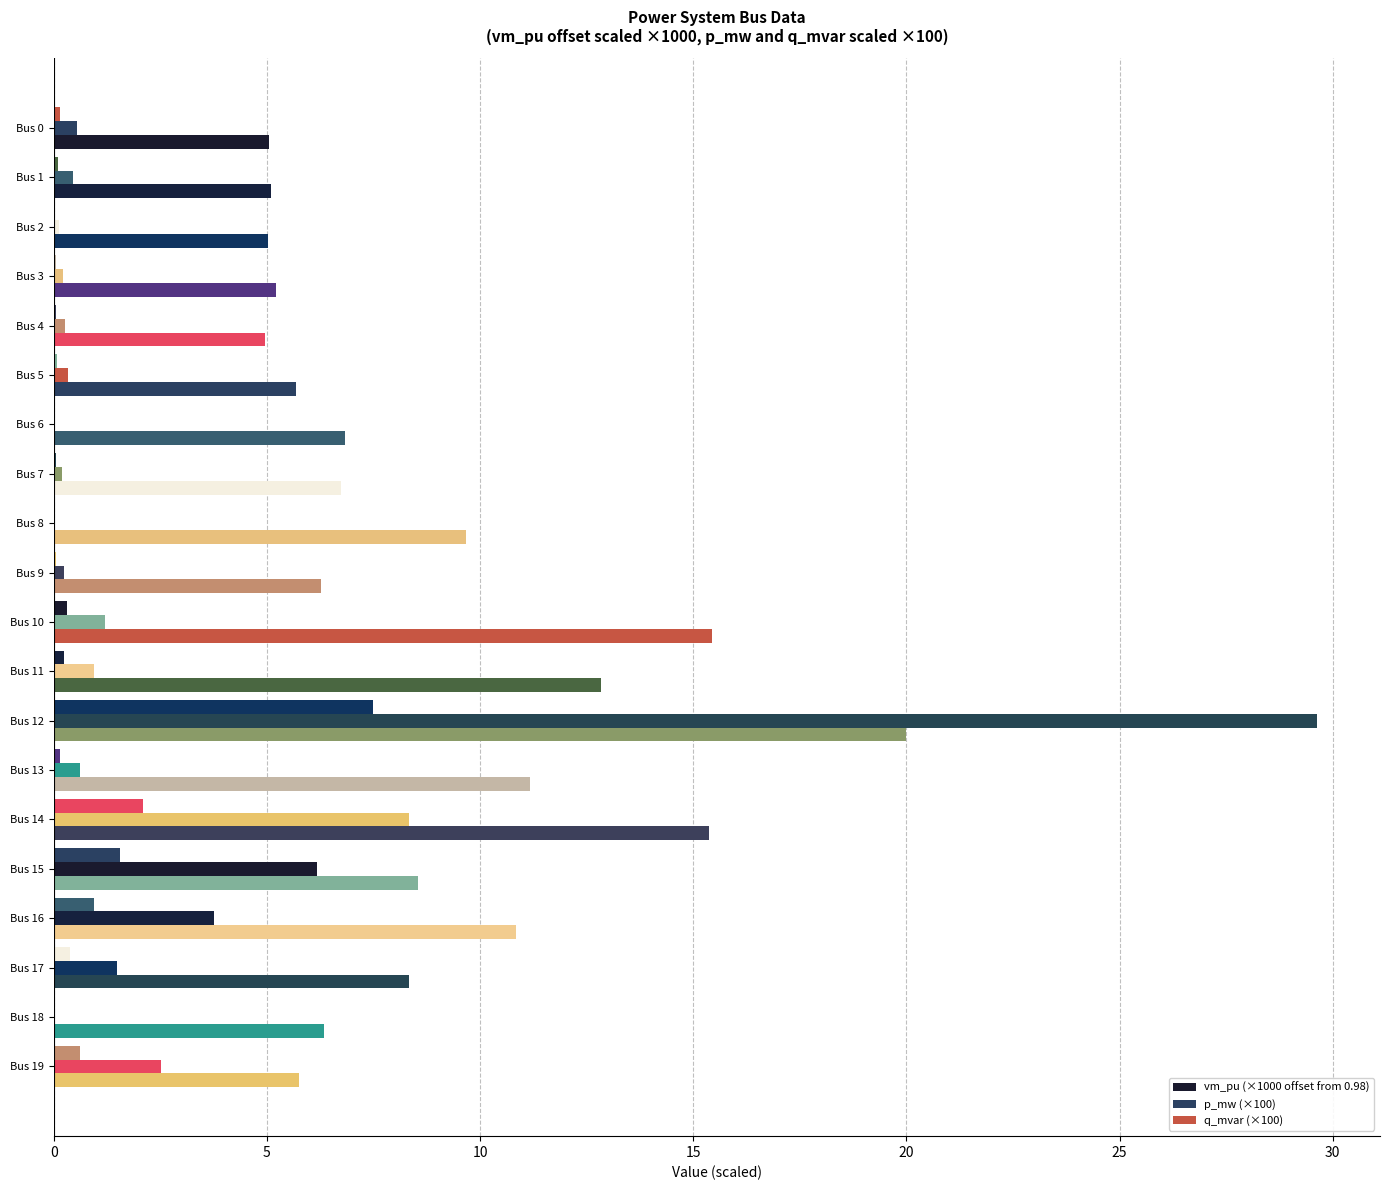

How many categories are shown in the chart?

20